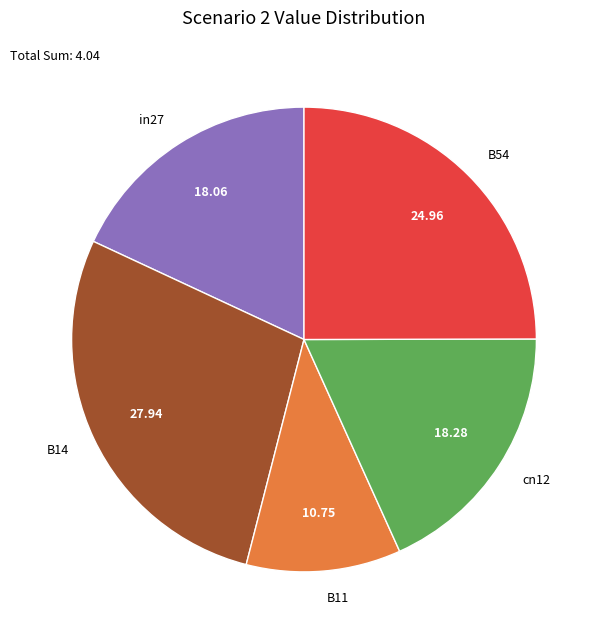

Combined, do in27 and B14 account for over 50%?

No